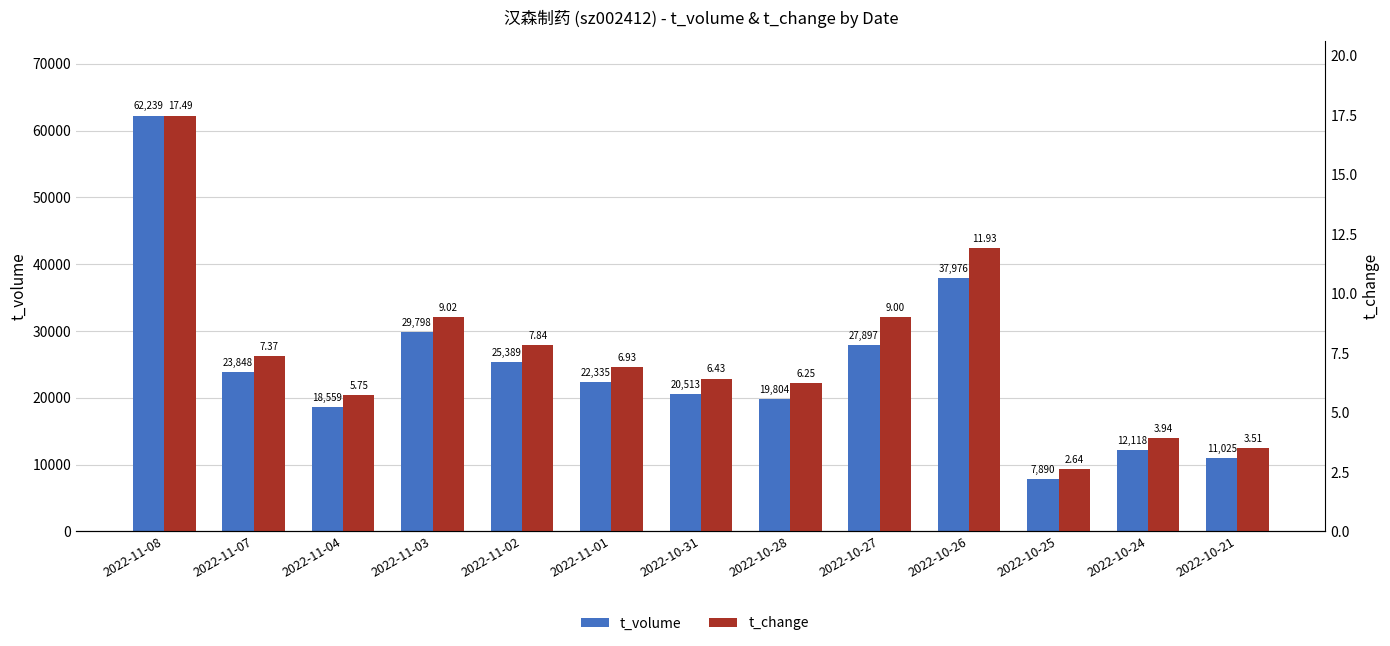

Reading left to right, extract all data points from this chart.

t_volume: 62239.0	23848.0	18559.0	29798.0	25389.0	22335.0	20513.0	19804.0	27897.0	37976.0	7890.0	12118.0	11025.0
t_change: 17.5	7.4	5.8	9.0	7.8	6.9	6.4	6.2	9.0	11.9	2.6	3.9	3.5